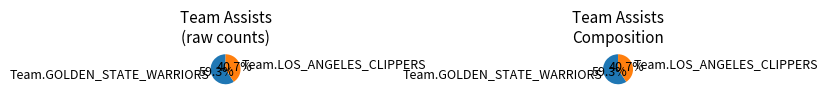

Which category has the smallest portion of the pie?

Team.LOS_ANGELES_CLIPPERS